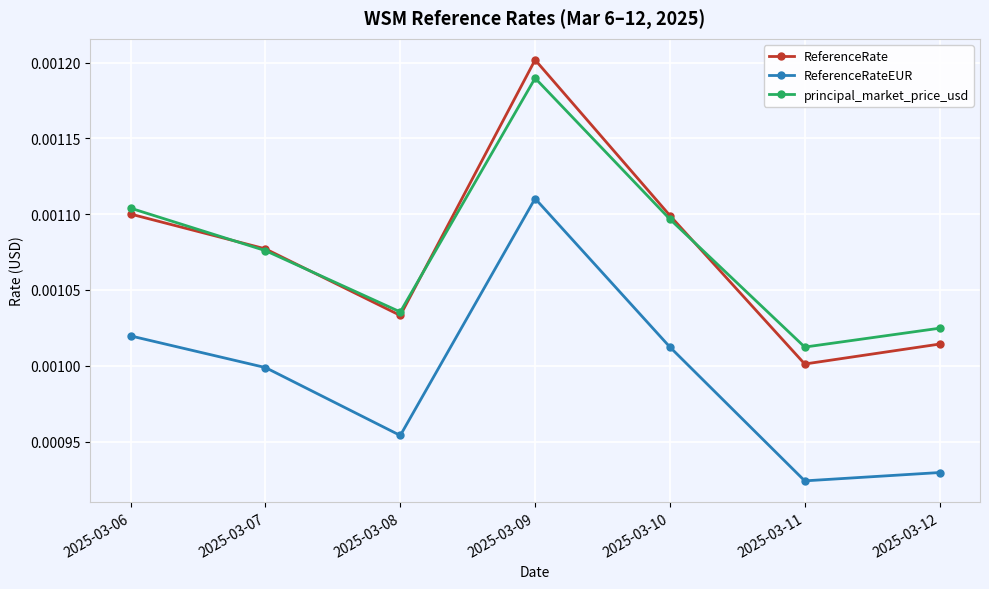

True or false: principal_market_price_usd and ReferenceRateEUR cross at least once.

False